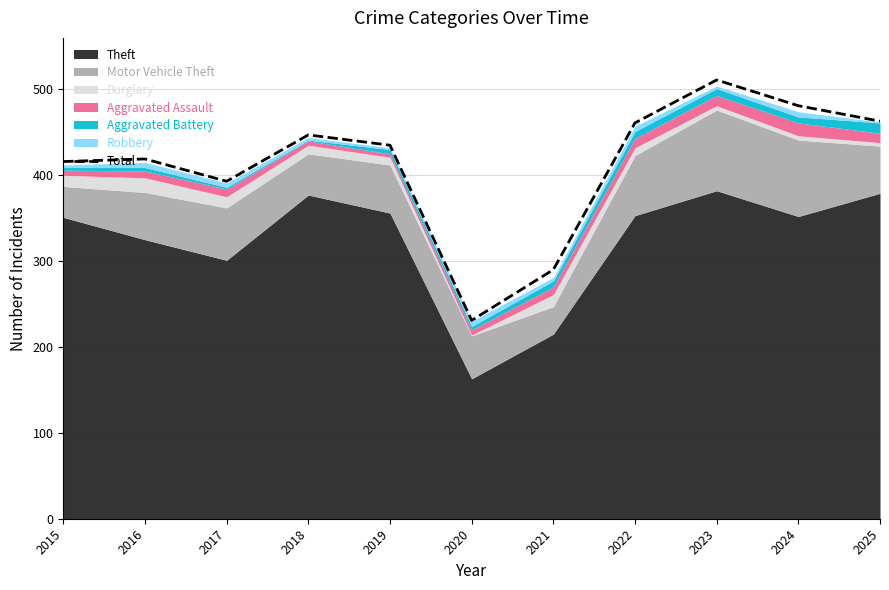

What is the change in value from 2018 to 2019?

-12